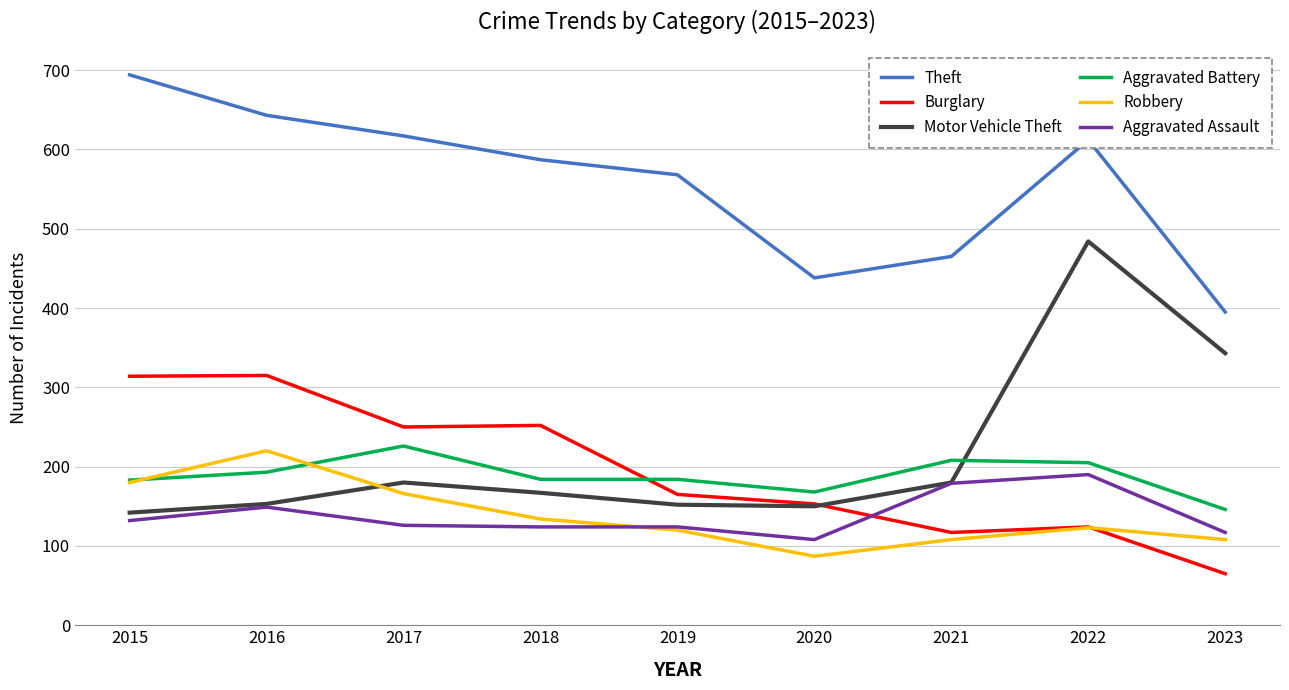

How many series are shown in this chart?

6